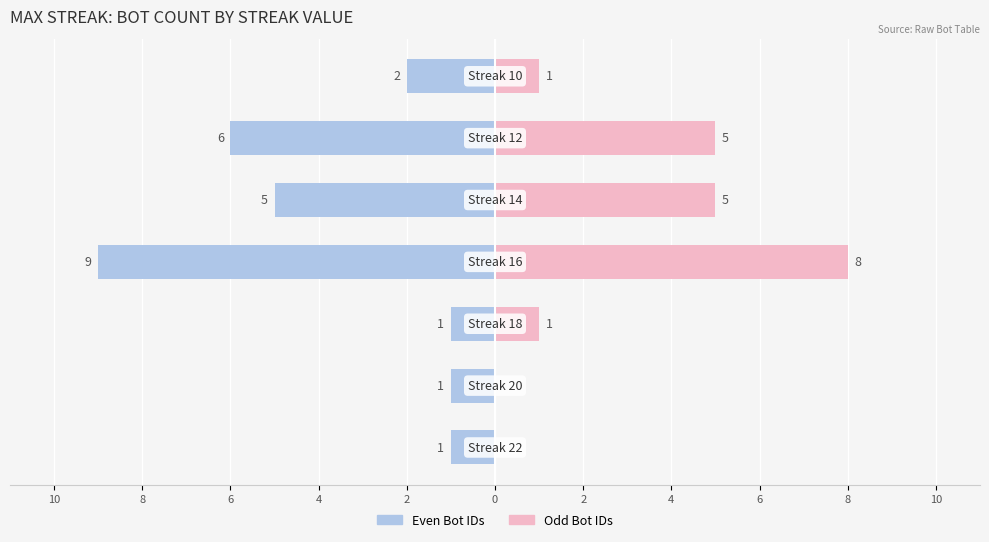

What are all the series names shown in the legend?

Even Bot IDs, Odd Bot IDs